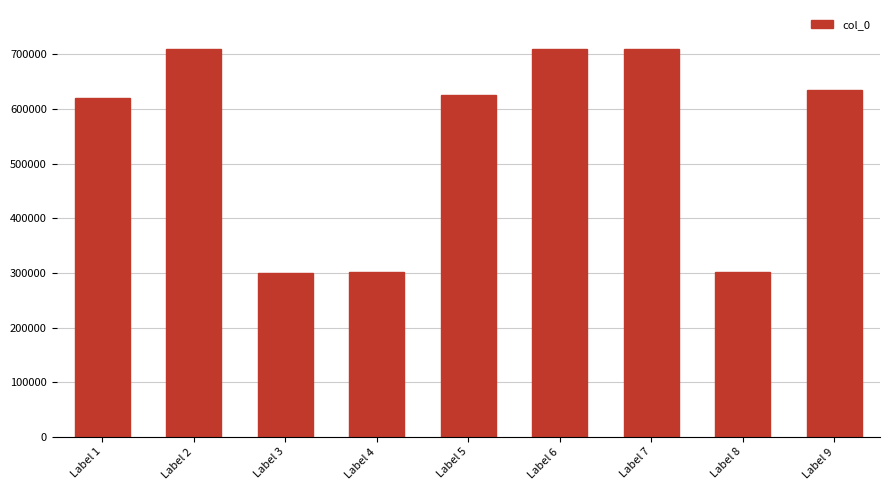

What is the greatest value displayed?

710330